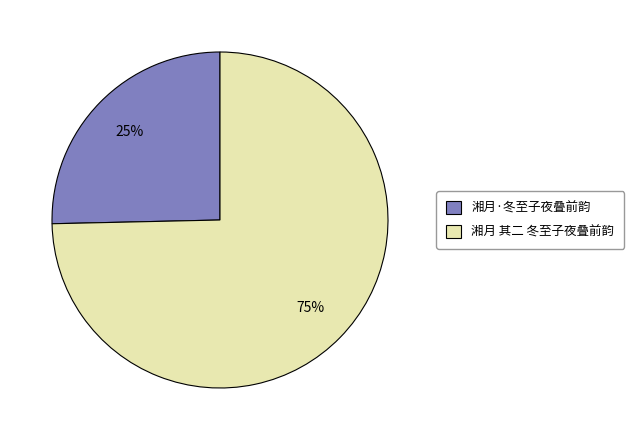

What is the ratio of the value at 湘月·冬至子夜叠前韵 to the value at 湘月 其二 冬至子夜叠前韵?

0.3